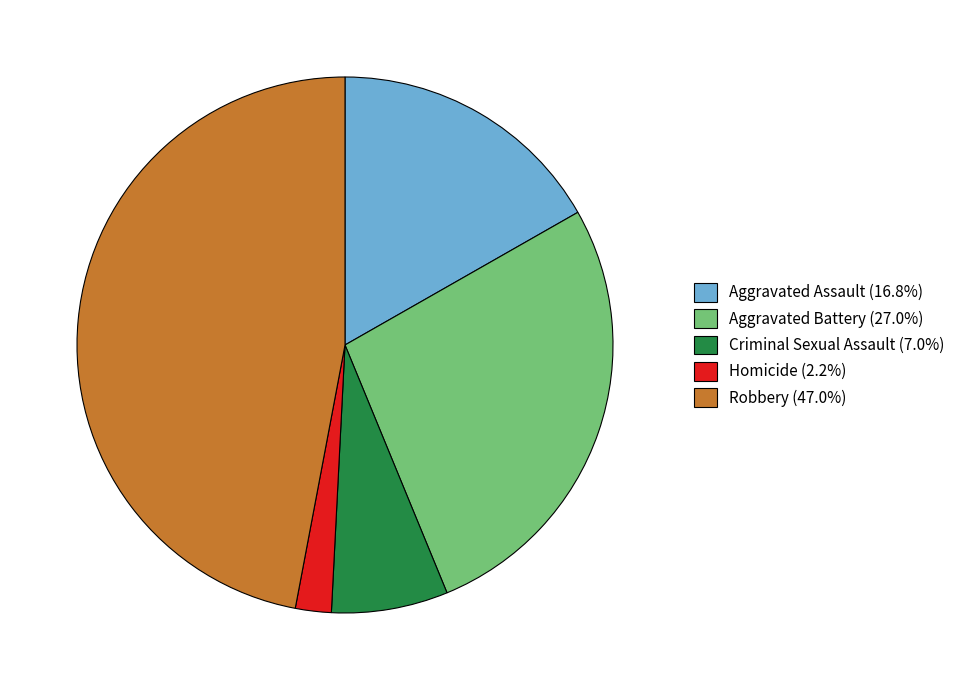

Is there a majority slice in this chart?

No